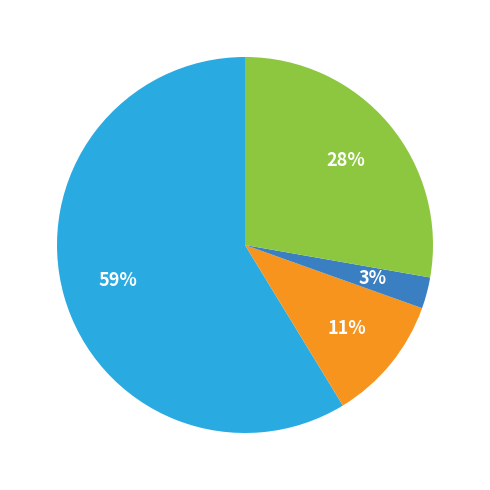

Does any single category account for the majority?

Yes